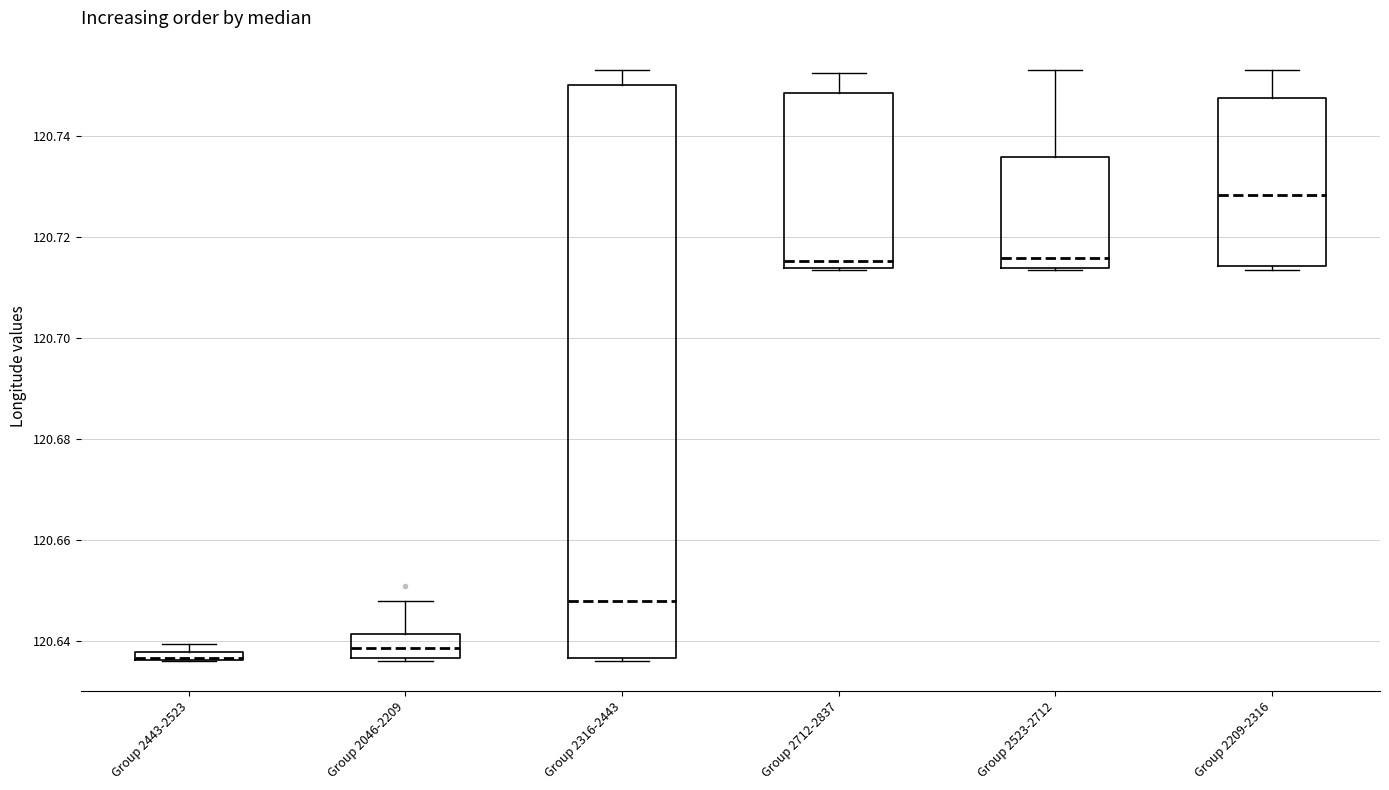

Where is the lower edge of the box for Group 2712-2837 on the y-axis? The values are not printed on the chart, so give them approximately, as read against the axis.

120.714